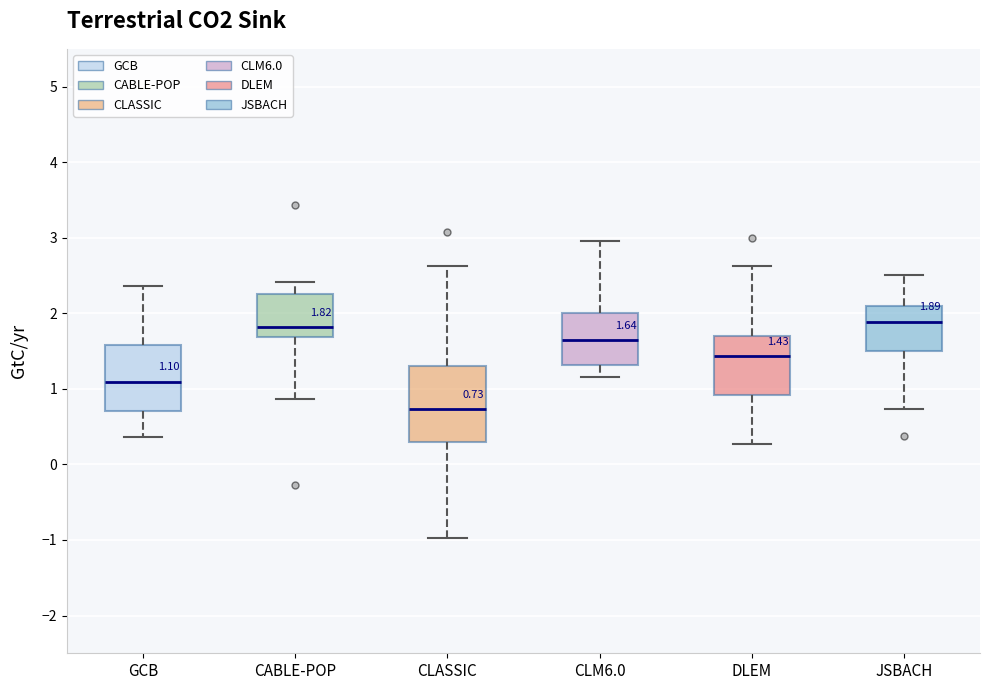

Which box is the tallest, from its lower edge to its upper edge?

CLASSIC